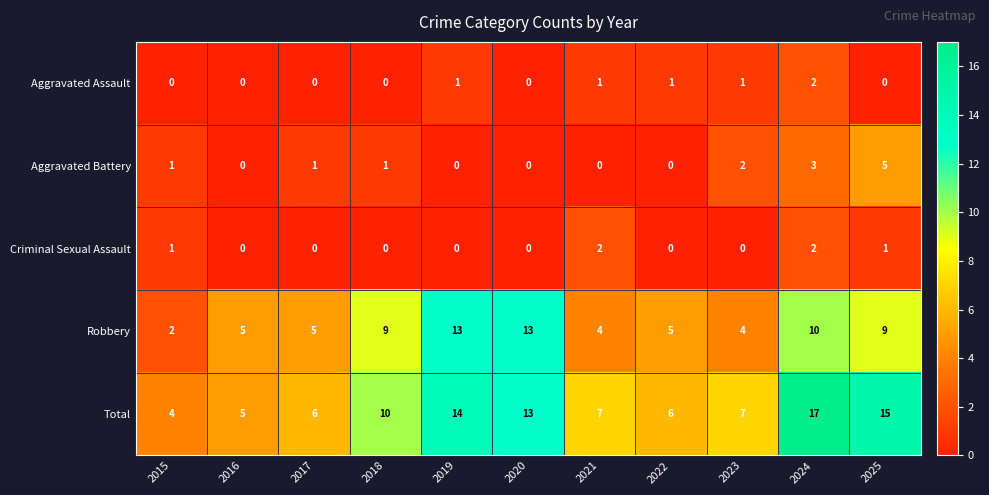

True or false: Criminal Sexual Assault has a value of 1 at 2021.

False